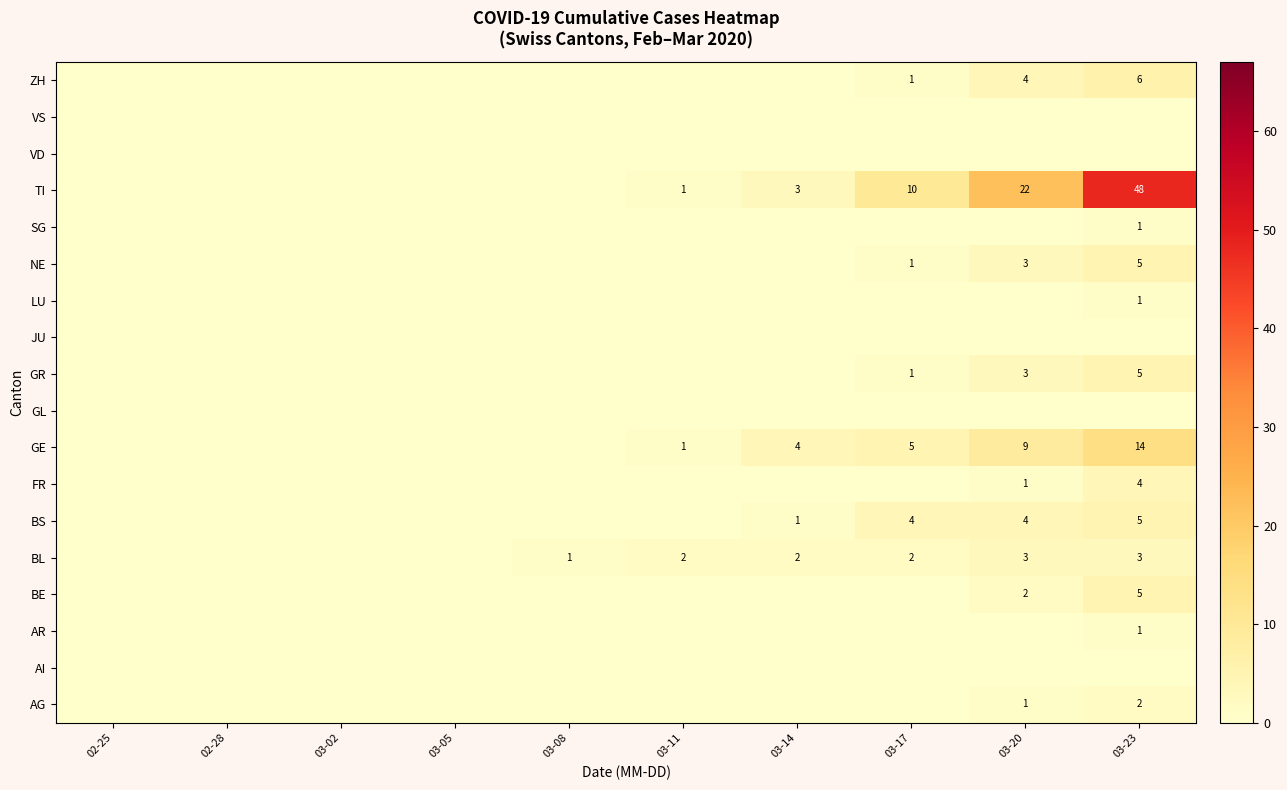

Is the value of BL at 03-11 greater than the value of GR at 03-20?

No